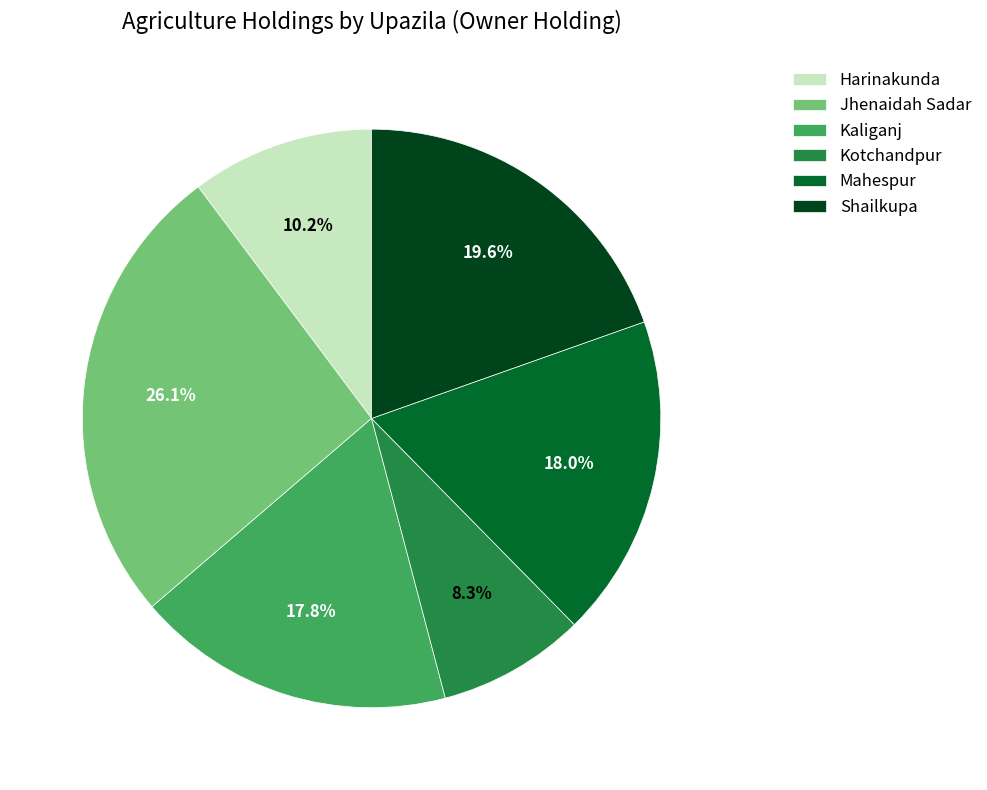

What is the smallest slice in the pie chart?

Kotchandpur